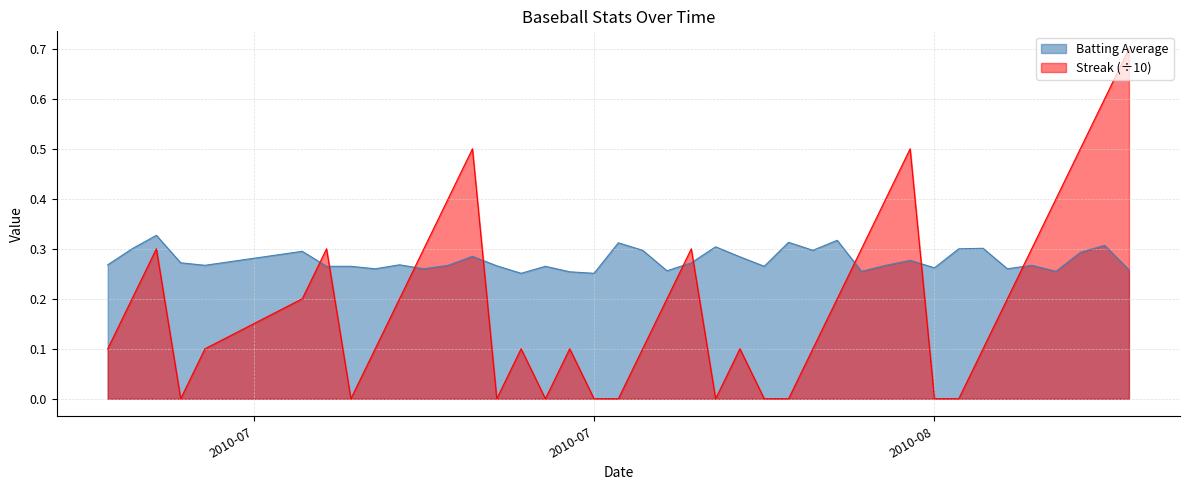

How many values in Streak are above zero?

29